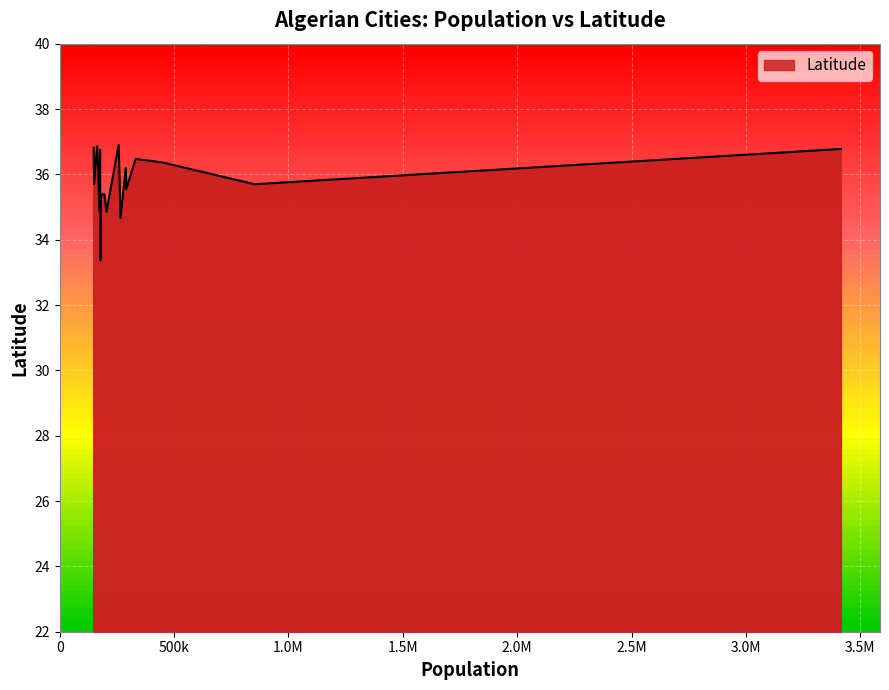

At which category does the data reach its first local peak?

Blida